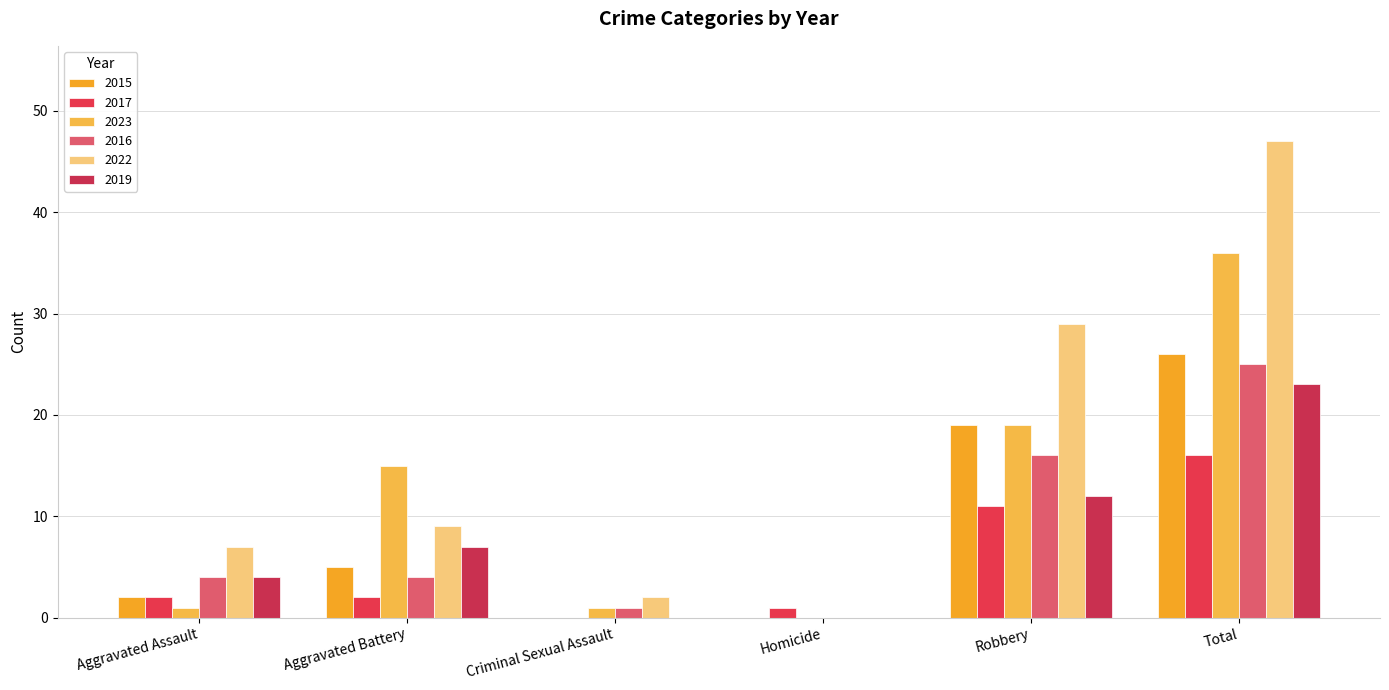

What value does the 2019 series have at Robbery?

12